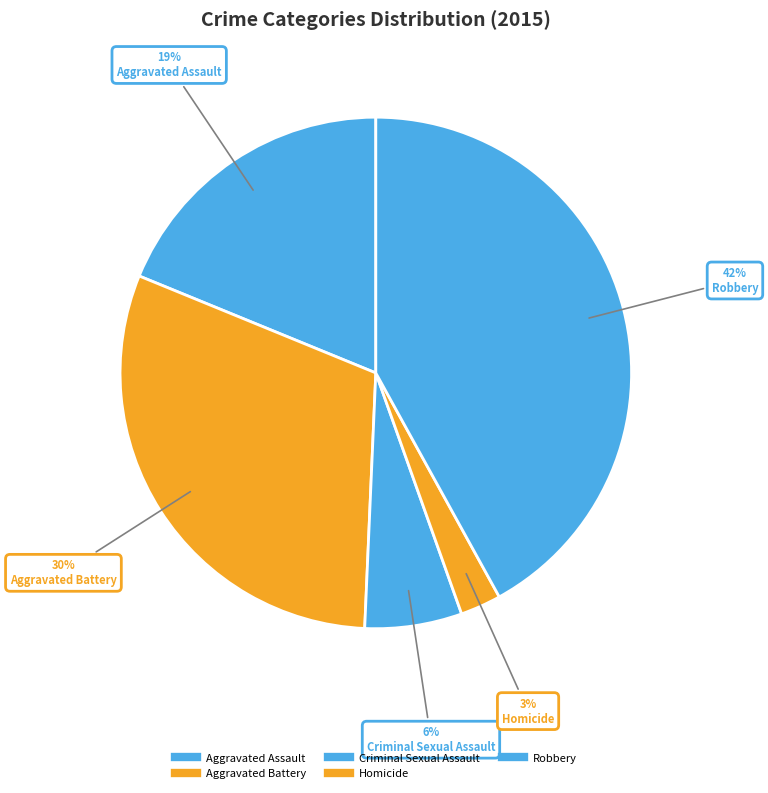

Count the number of slices in the pie.

5